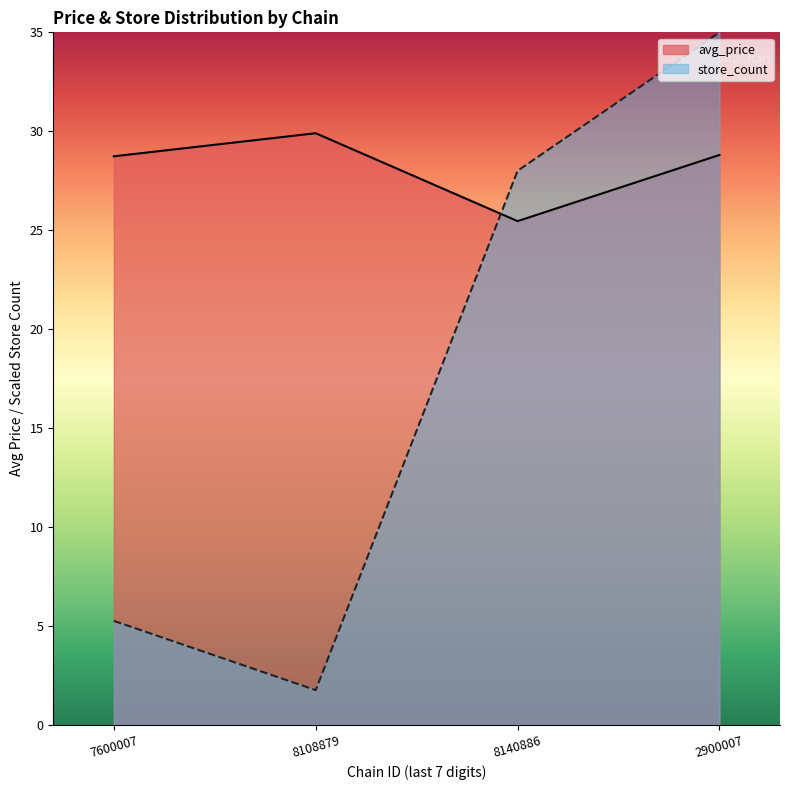

How many distinct data groups are displayed?

2